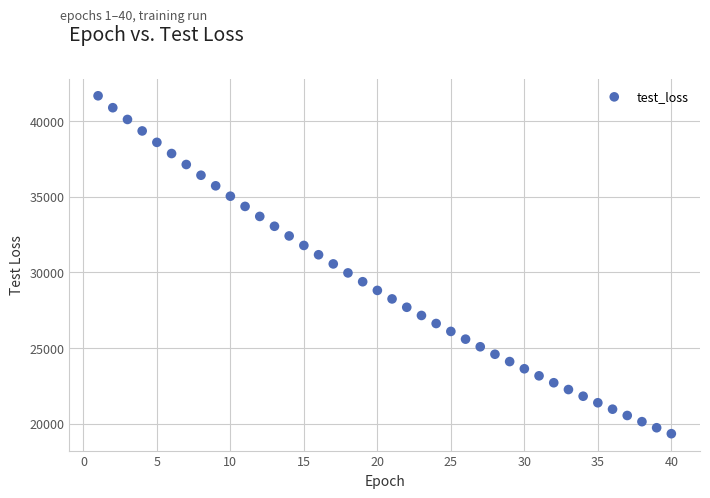

What is the range of Y values (max minus min)?

22341.2